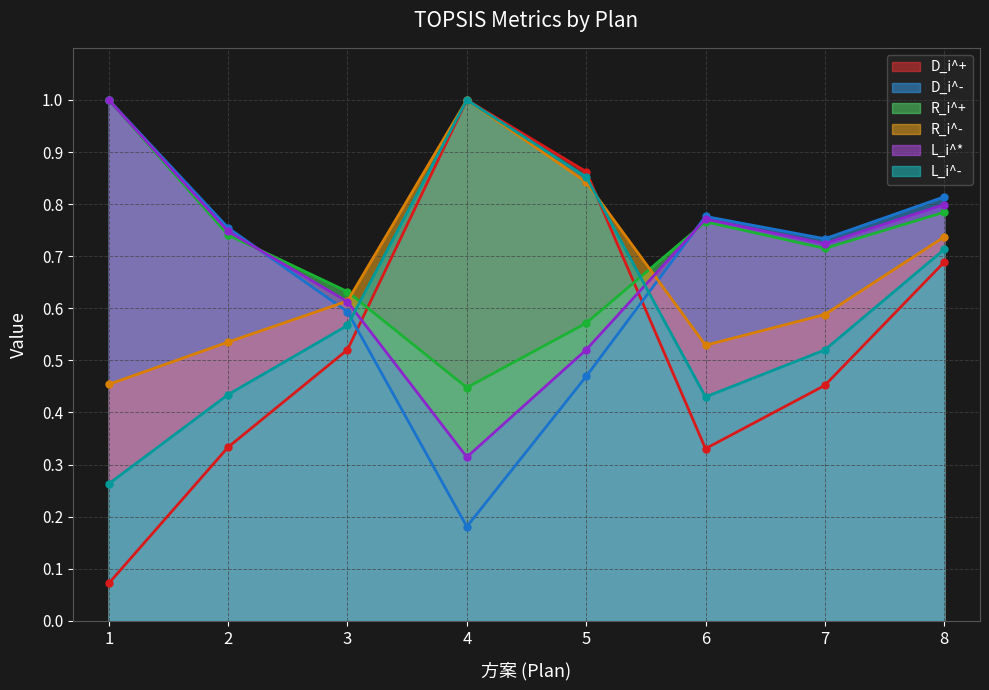

How many lines are shown in the chart?

6